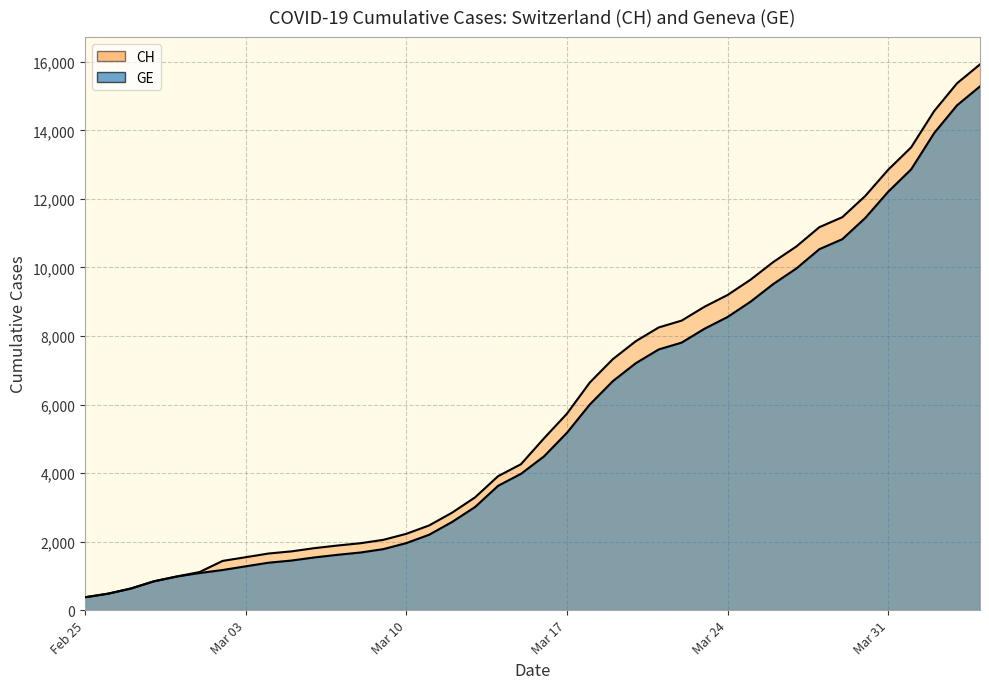

What position from the left is Mar 10?

3